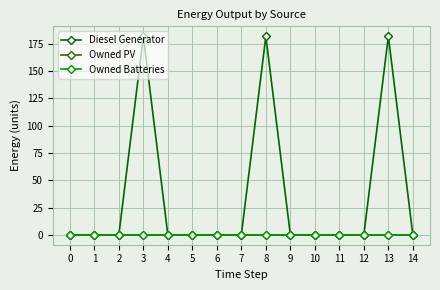

Is this an area chart (filled region under the line)?

No